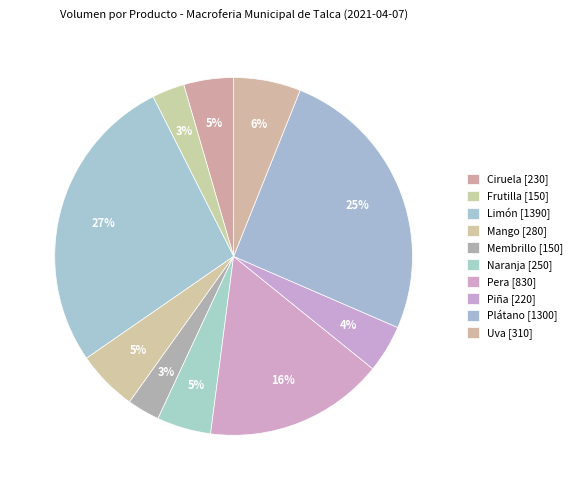

Does Pera represent more than half of the total?

No